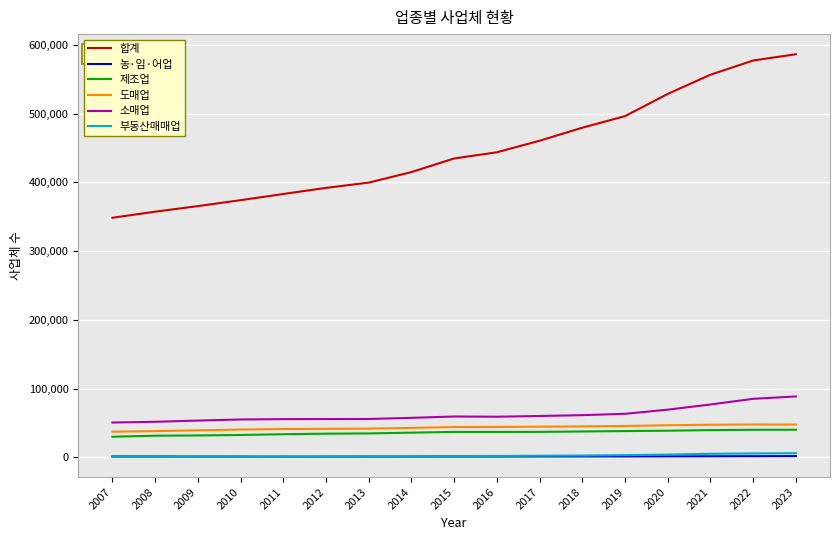

How many series are shown in this chart?

6